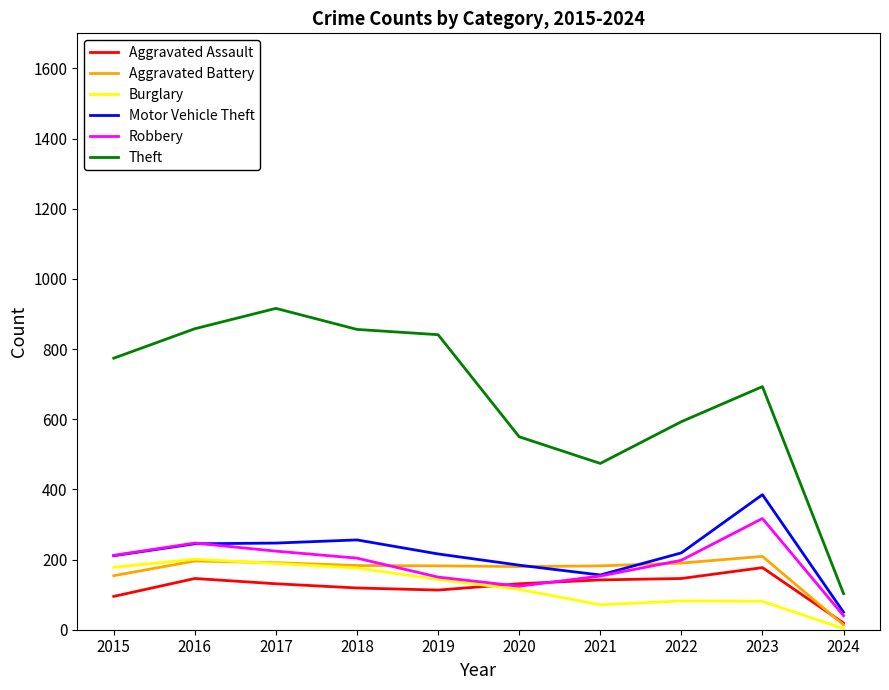

Is the value of Motor Vehicle Theft at 2020 greater than the value of Robbery at 2020?

Yes